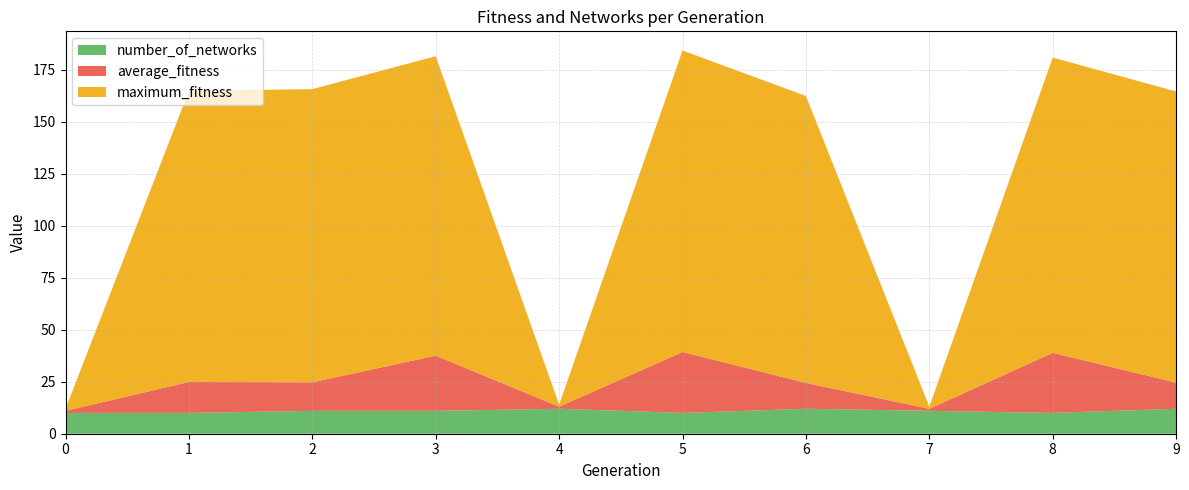

Reading left to right, what are all the values shown in this chart?

average_fitness: 1.0	14.9	13.7	26.6	1.0	29.3	12.4	1.0	28.9	12.6
maximum_fitness: 1.0	140.0	141.0	144.0	1.0	145.0	138.0	1.0	142.0	140.0
number_of_networks: 10.0	10.0	11.0	11.0	12.0	10.0	12.0	11.0	10.0	12.0